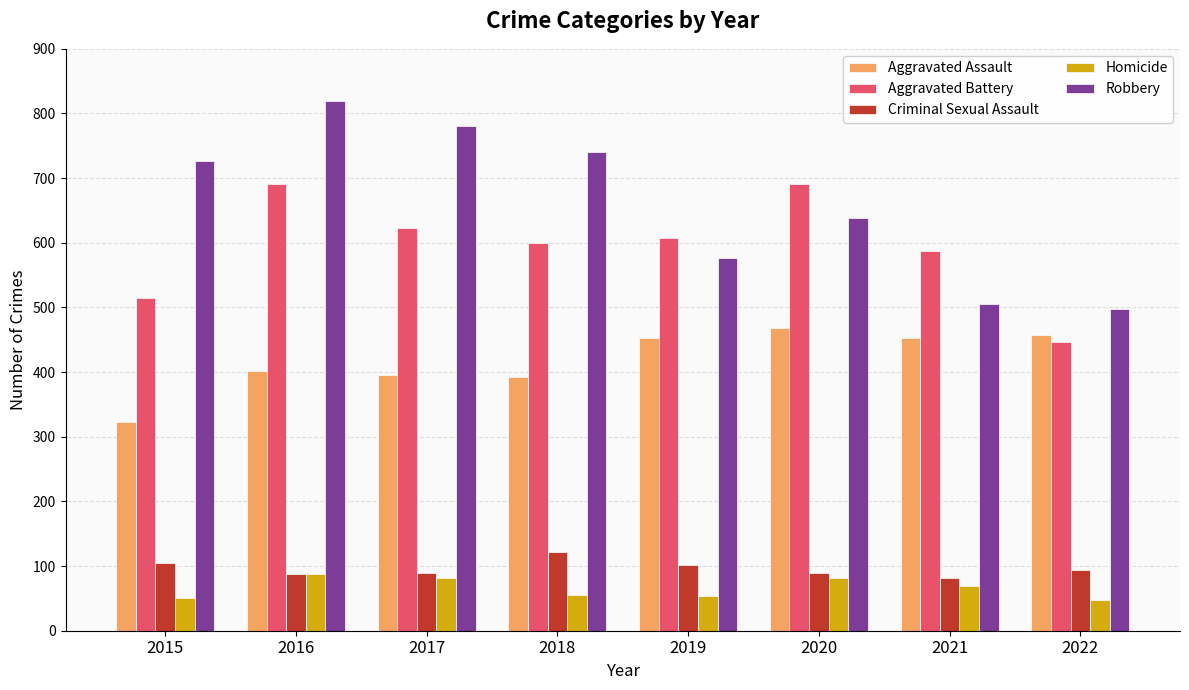

What is the maximum value shown in the chart?

819